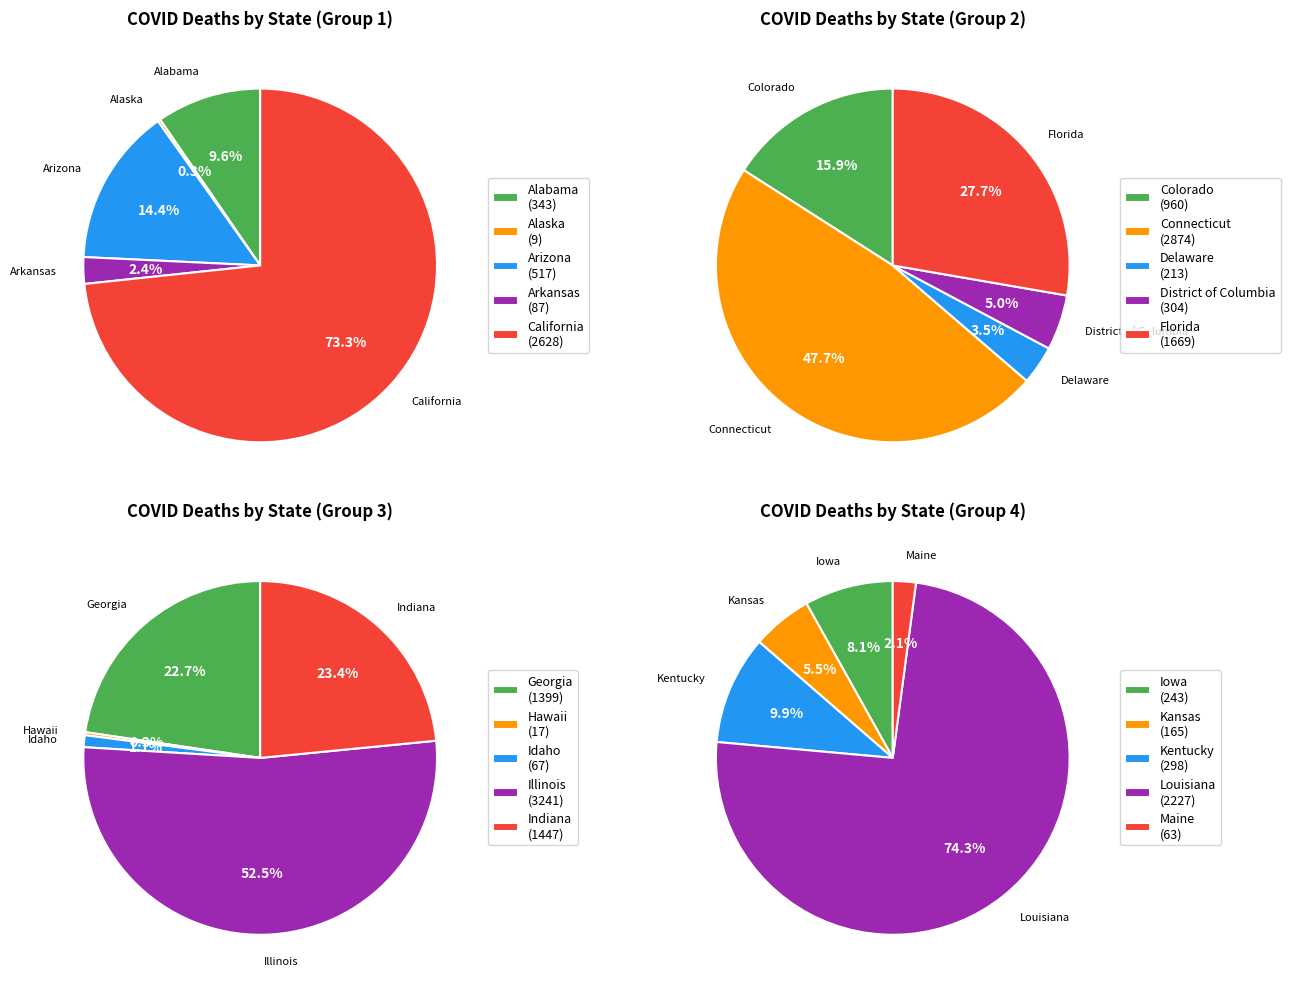

Count the number of slices in the pie.

20